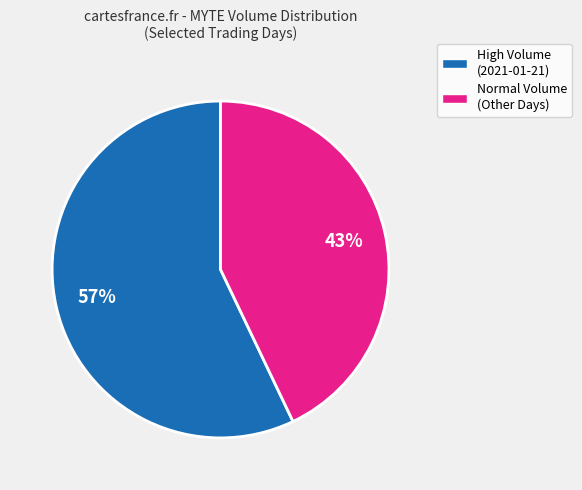

Does any single category account for the majority?

Yes